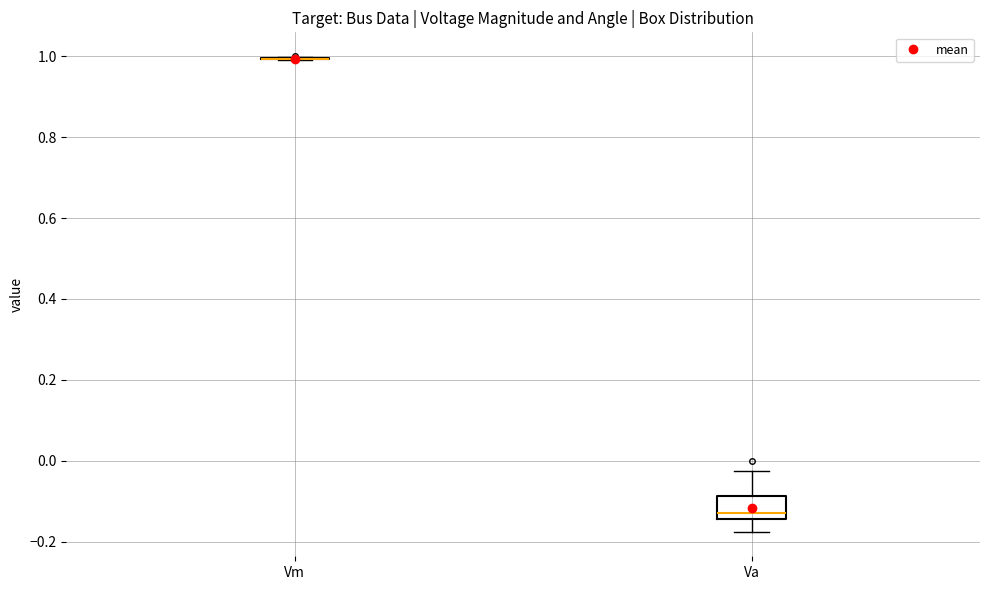

Reading left to right, transcribe this box plot: for each box, give where its median line is, the range the box spans, and where its two whiskers end, as read against the y-axis. The values are not printed on the chart, so give them approximately, as read against the axis.

Vm: box collapsed to a line at 1.00, whiskers 1.00 to 1.00
Va: median -0.12, box -0.14 to -0.08, whiskers -0.18 to -0.02